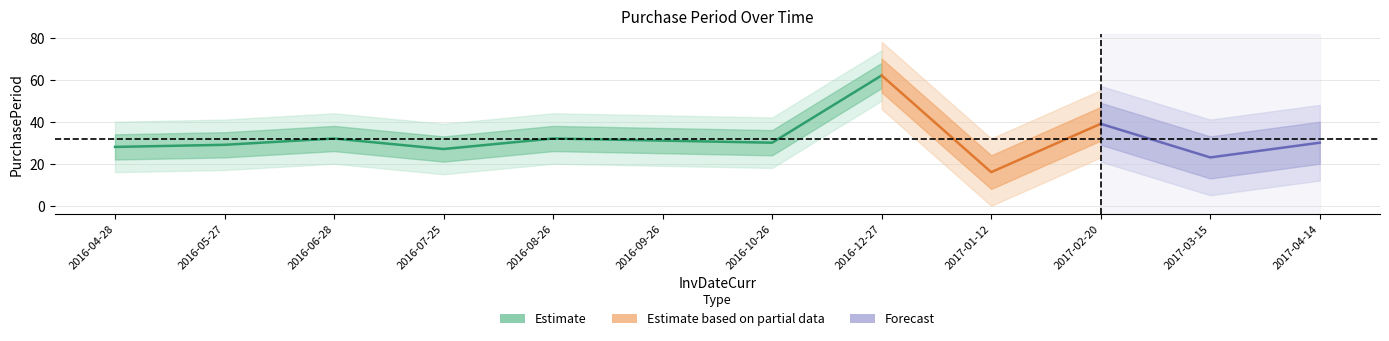

What is the minimum value shown in the chart?

16